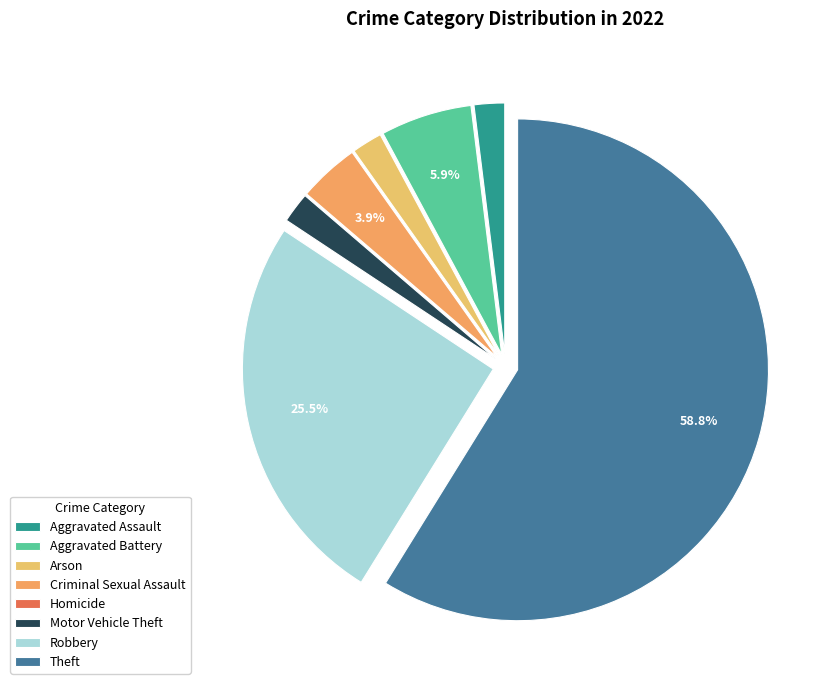

To the nearest percent, what is the difference between the Robbery and Criminal Sexual Assault slice percentages?

22%